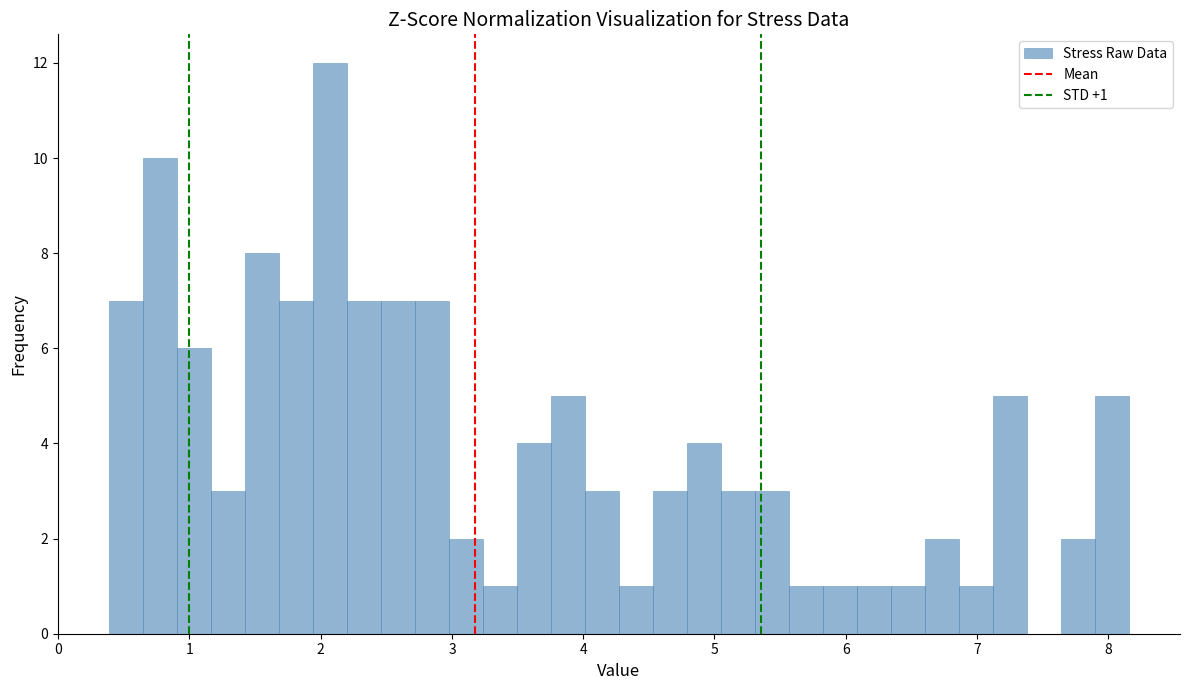

Read against the x-axis, roughly where is the centre of the tallest bar?

2.1